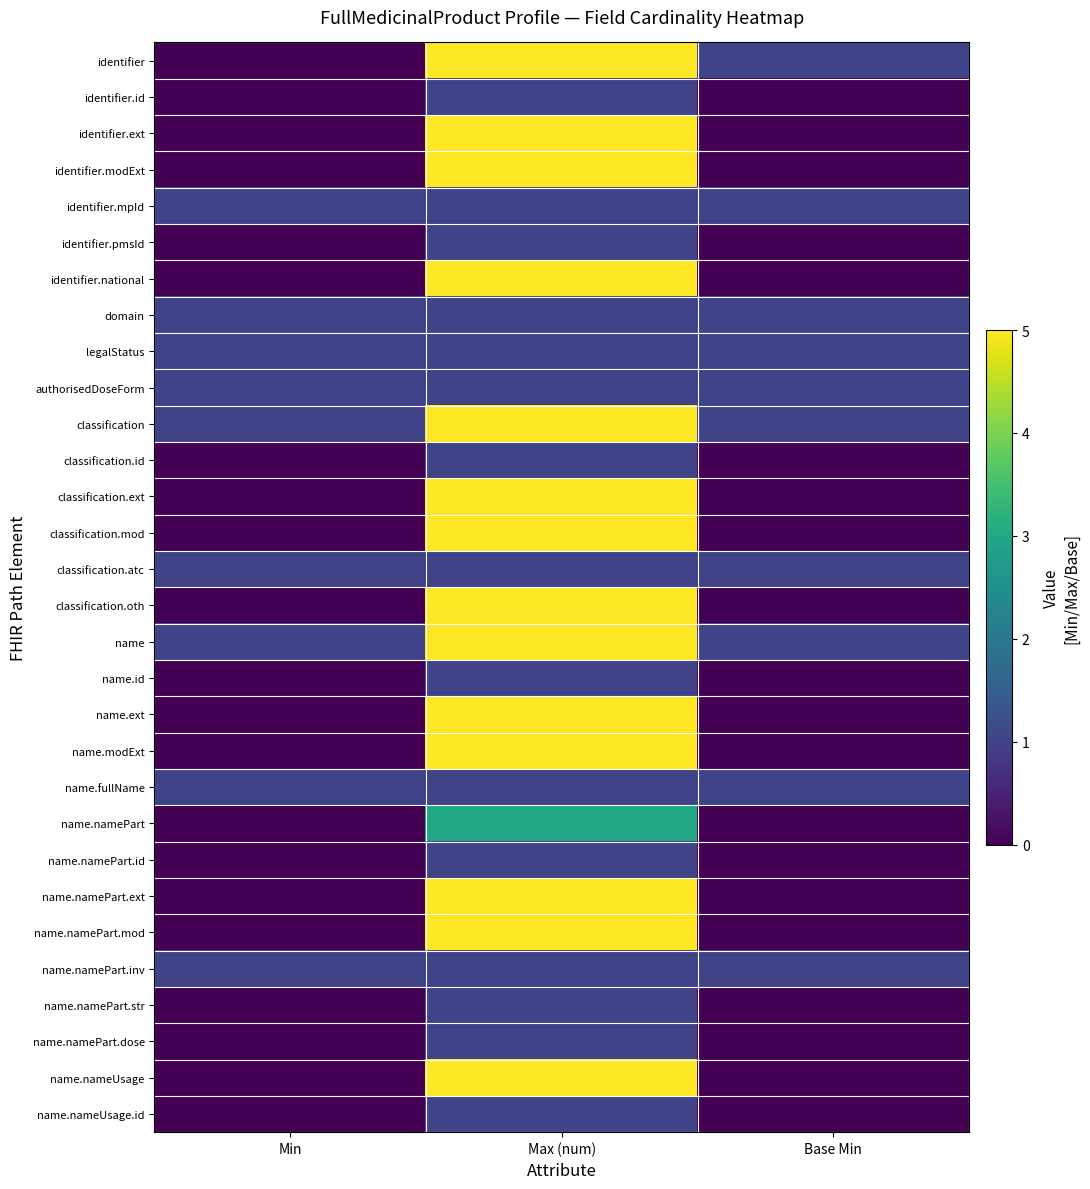

What is the total value across all series at Base Min?

10